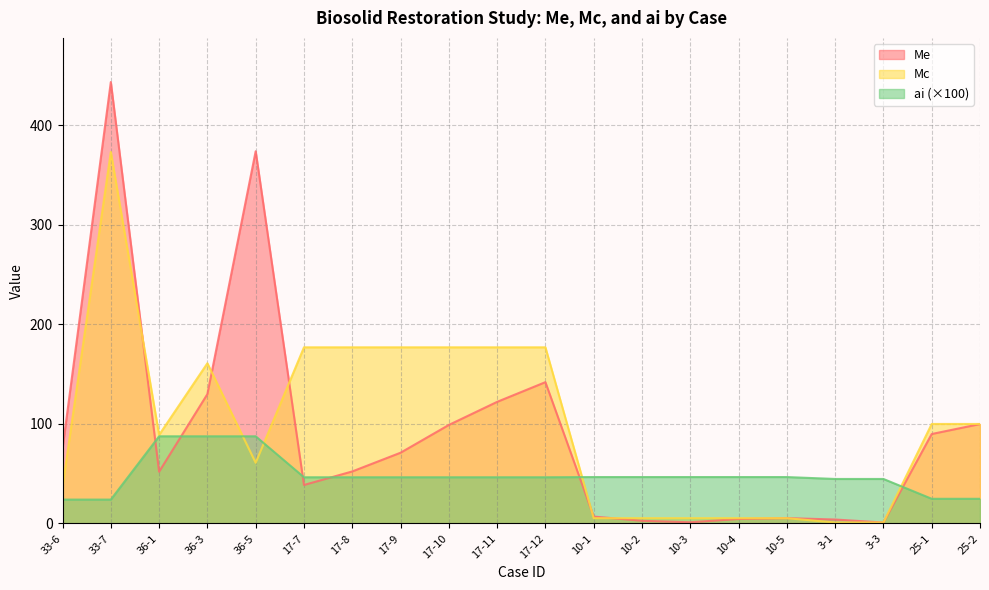

Which series has the widest spread of values?

Me